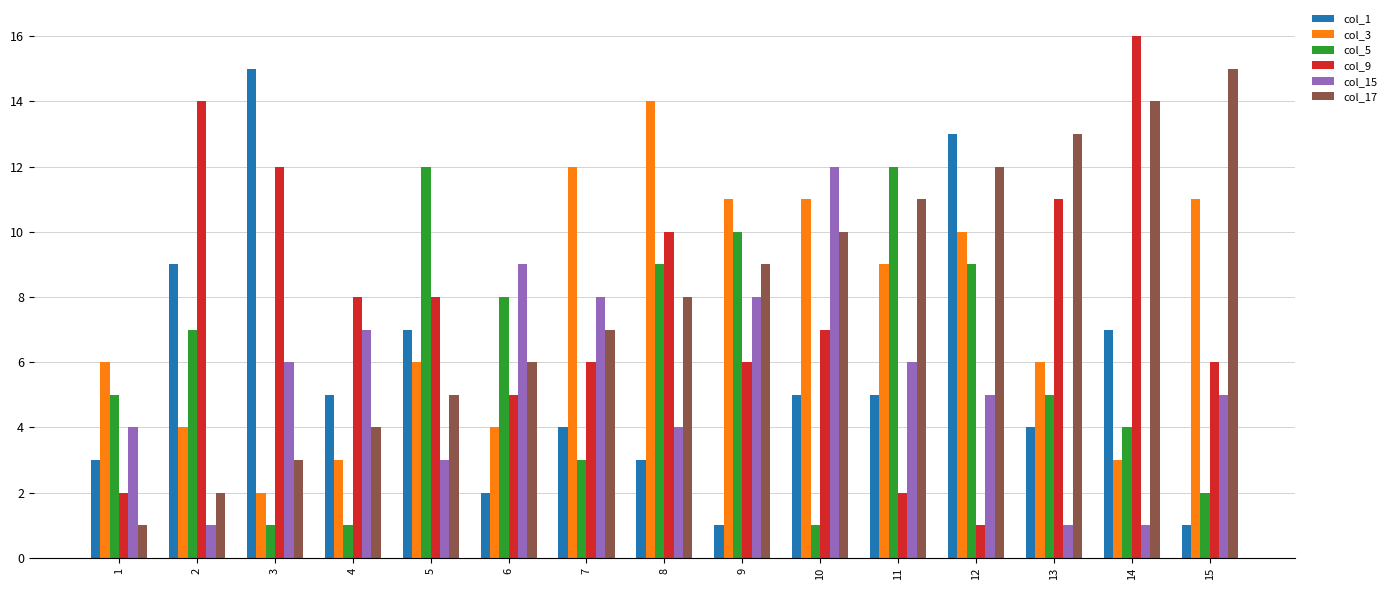

How many data points does each series have?

15